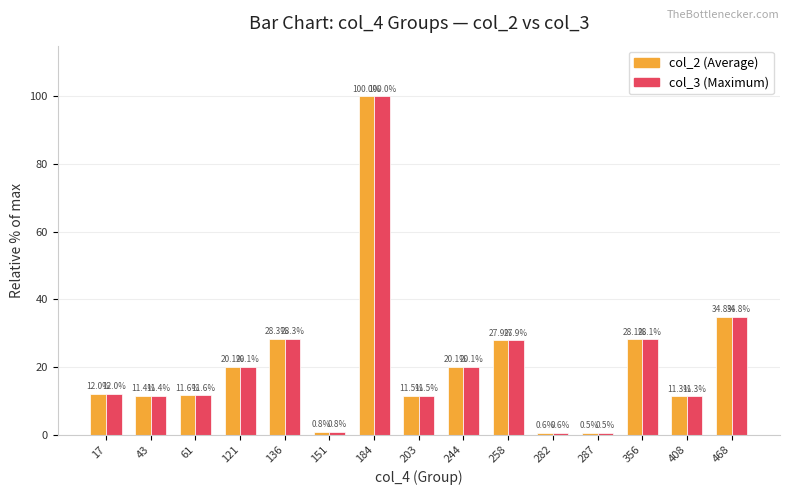

At which category does the chart reach its peak across all series?

184